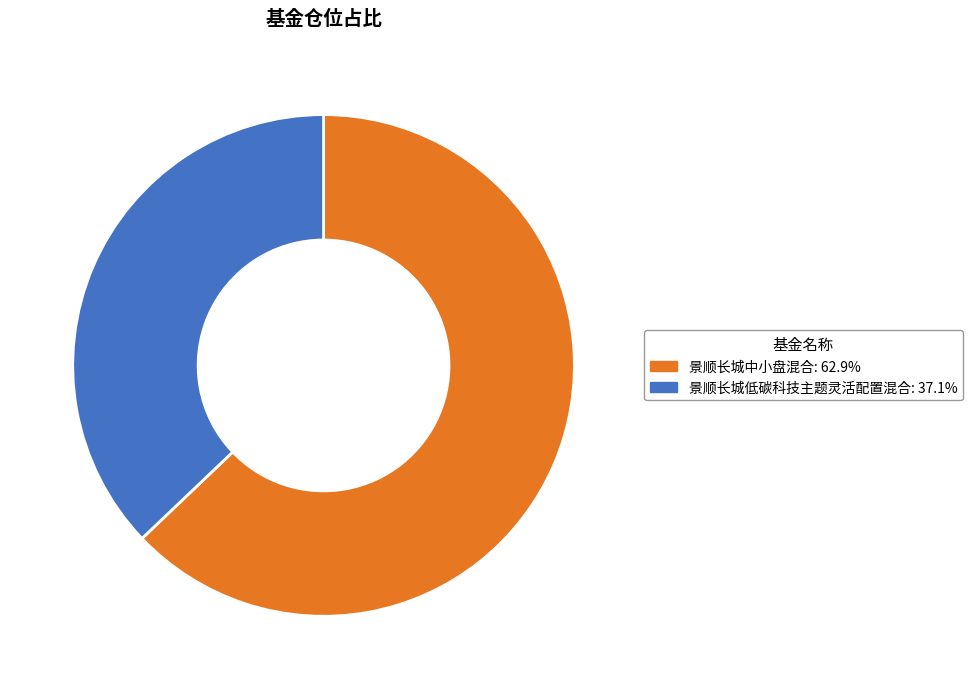

Do 景顺长城中小盘混合 and 景顺长城低碳科技主题灵活配置混合 together represent more than half of the pie?

Yes